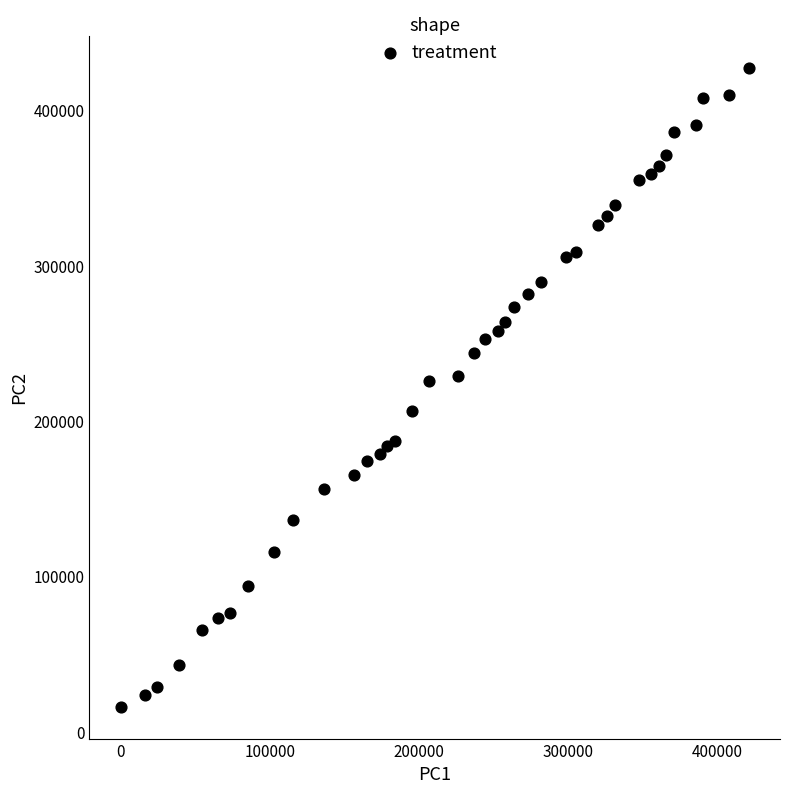

What is the range of Y values (max minus min)?

411280